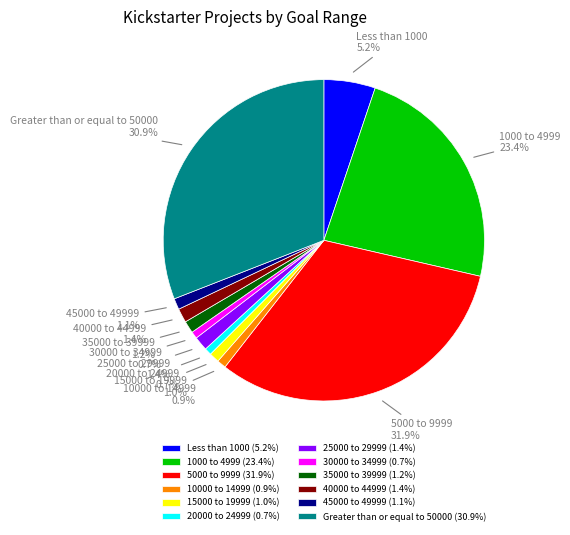

What is the ratio of the value at 25000 to 29999 to the value at 40000 to 44999?

1.0